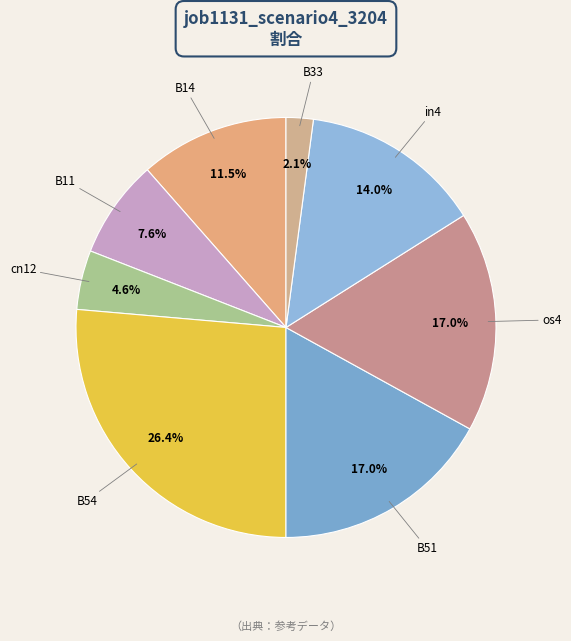

How many segments does this pie chart have?

8